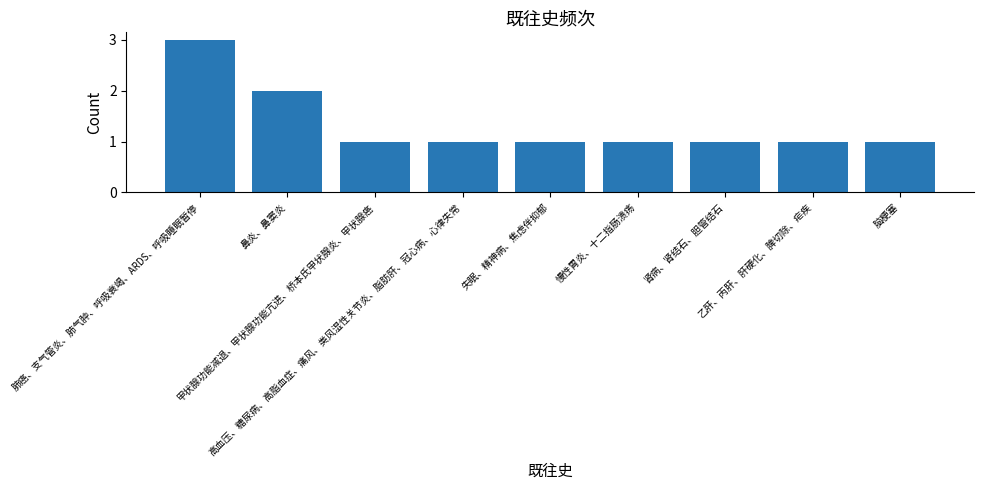

What is the value of the 9th bar from the left?

1